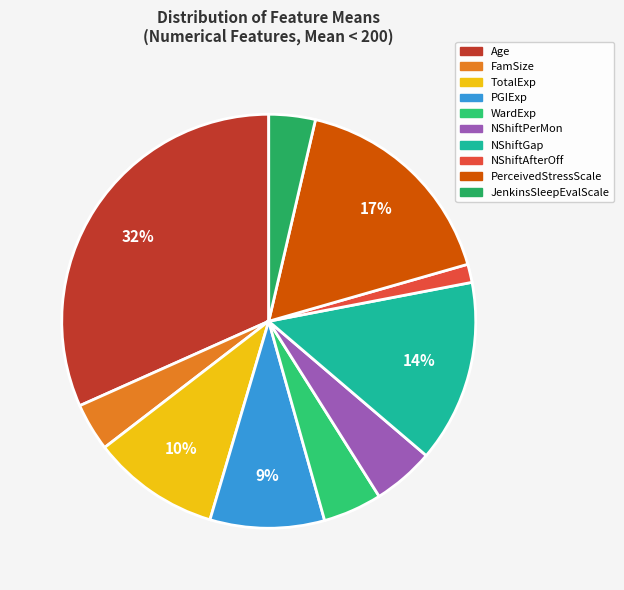

Count the number of slices in the pie.

10